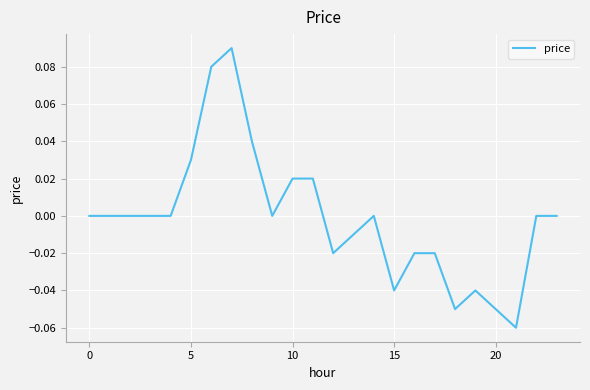

How many distinct data groups are displayed?

1